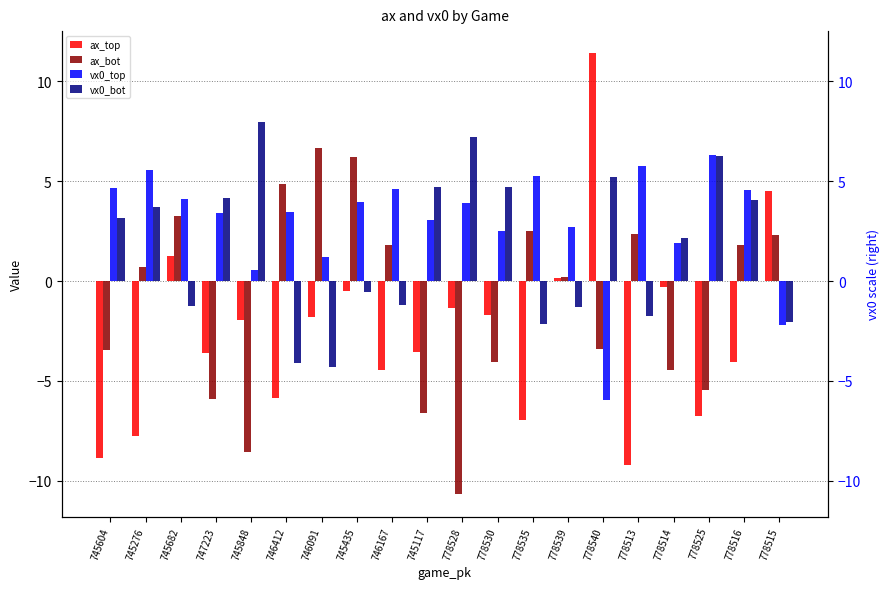

How many bars are there in total?

80